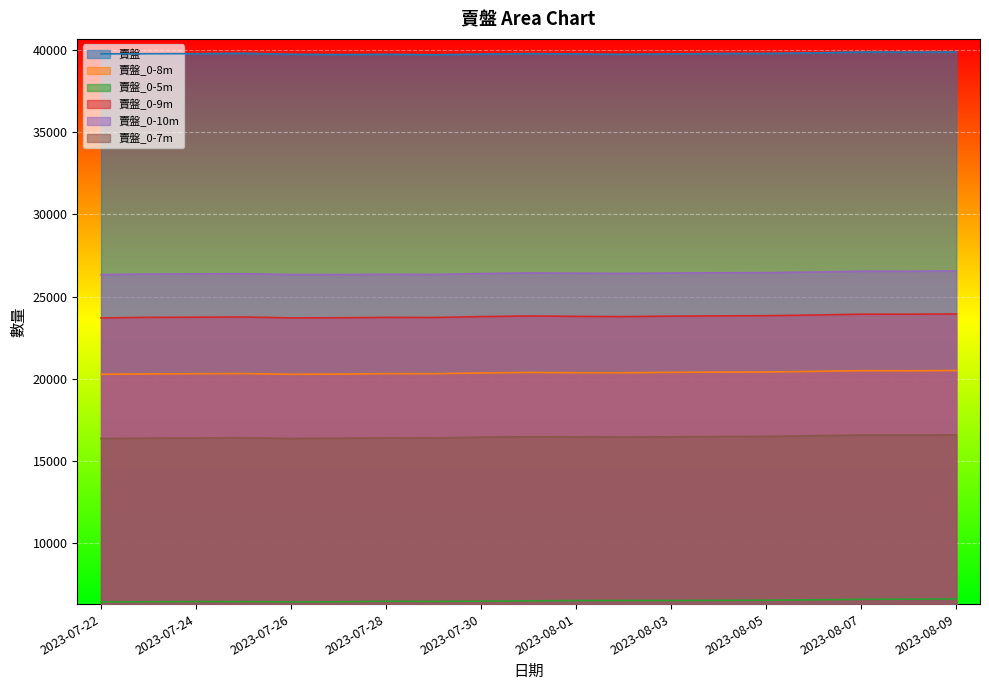

What is the difference between the maximum and second lowest values in the 賣盤_0-9m series?

240